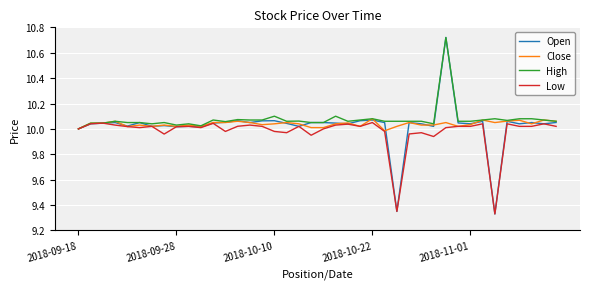

What are all the series names shown in the legend?

Open, Close, High, Low